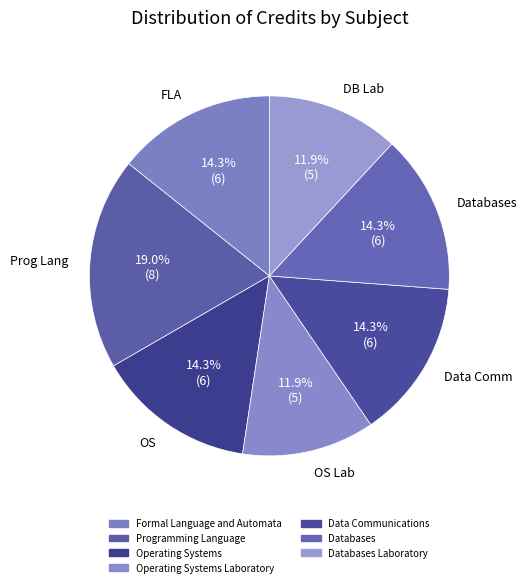

Count the number of slices in the pie.

7